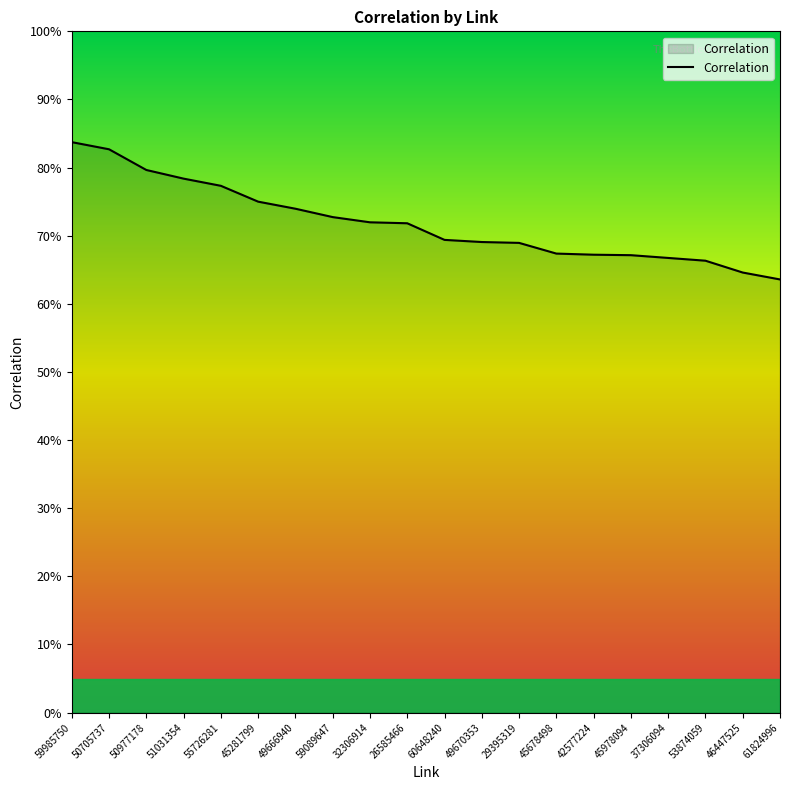

What is the label of the 11th point from the left?

60648240